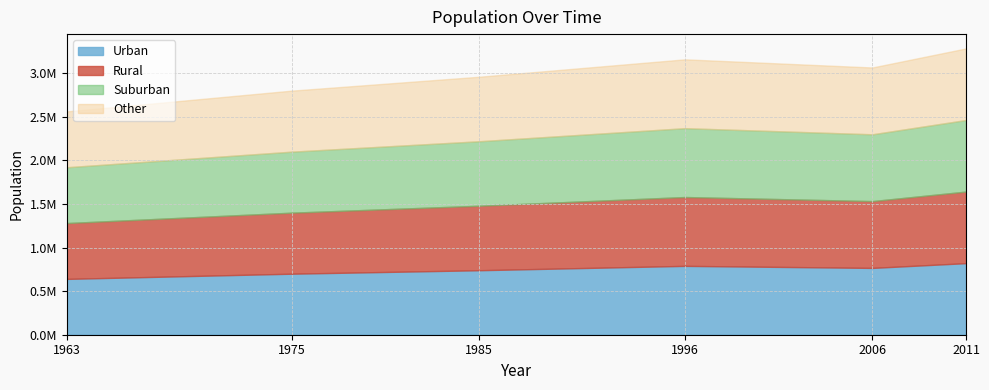

List the labels in order of value, largest first.

2011, 1996, 2006, 1985, 1975, 1963